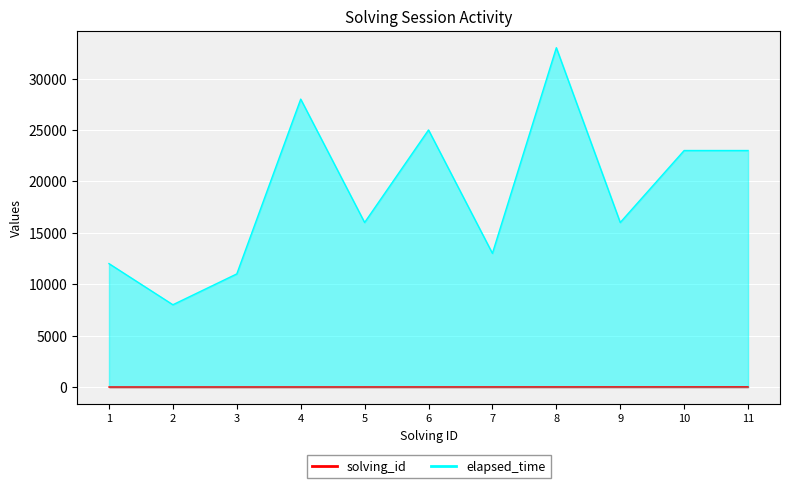

Is it true that elapsed_time equals 19710 at 7?

False